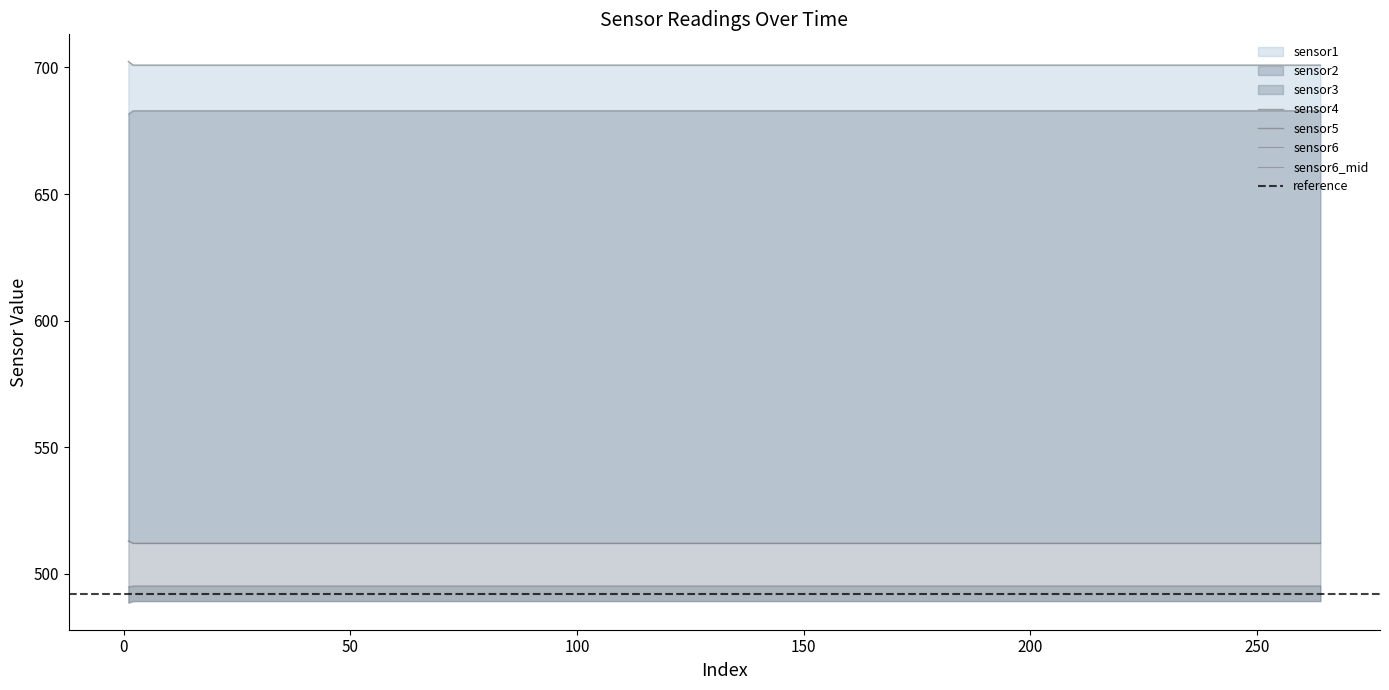

Which series has the widest spread of values?

sensor1